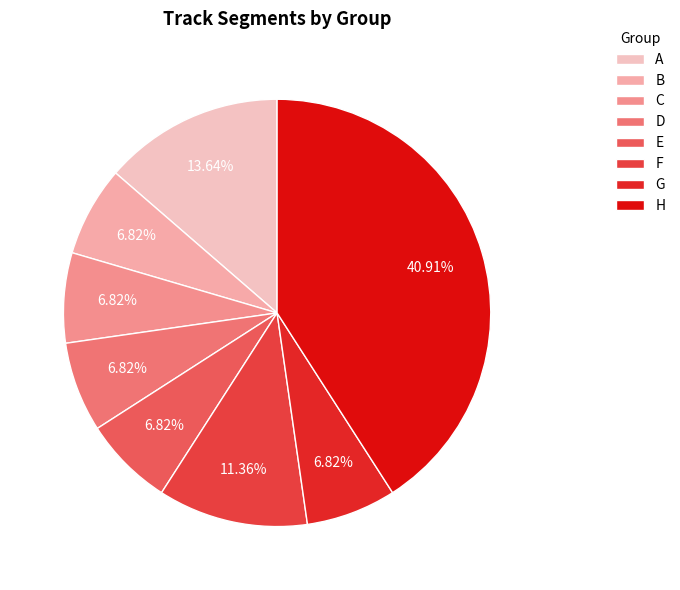

How many segments does this pie chart have?

8